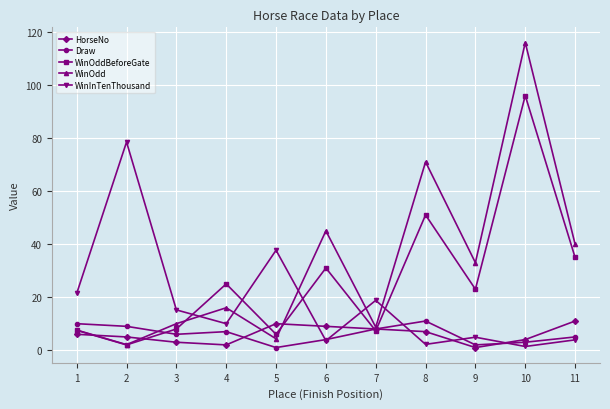

What is the value of the HorseNo point at the 6th from the left?

9.0